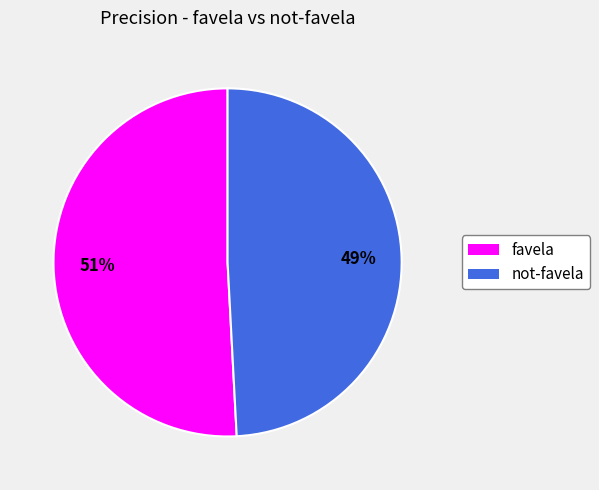

Which category has the smallest portion of the pie?

not-favela